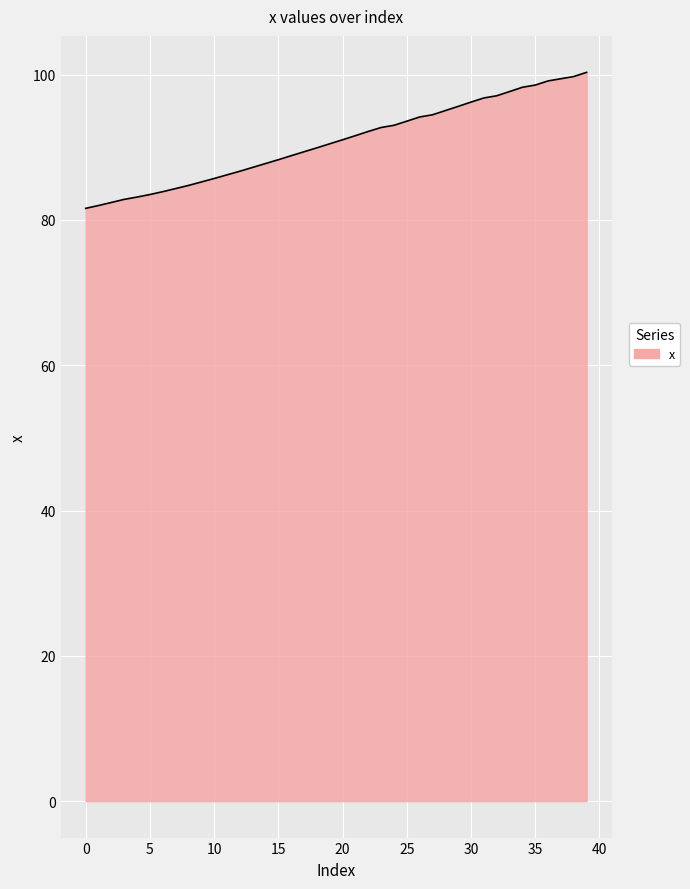

What is the minimum value shown in the chart?

81.6